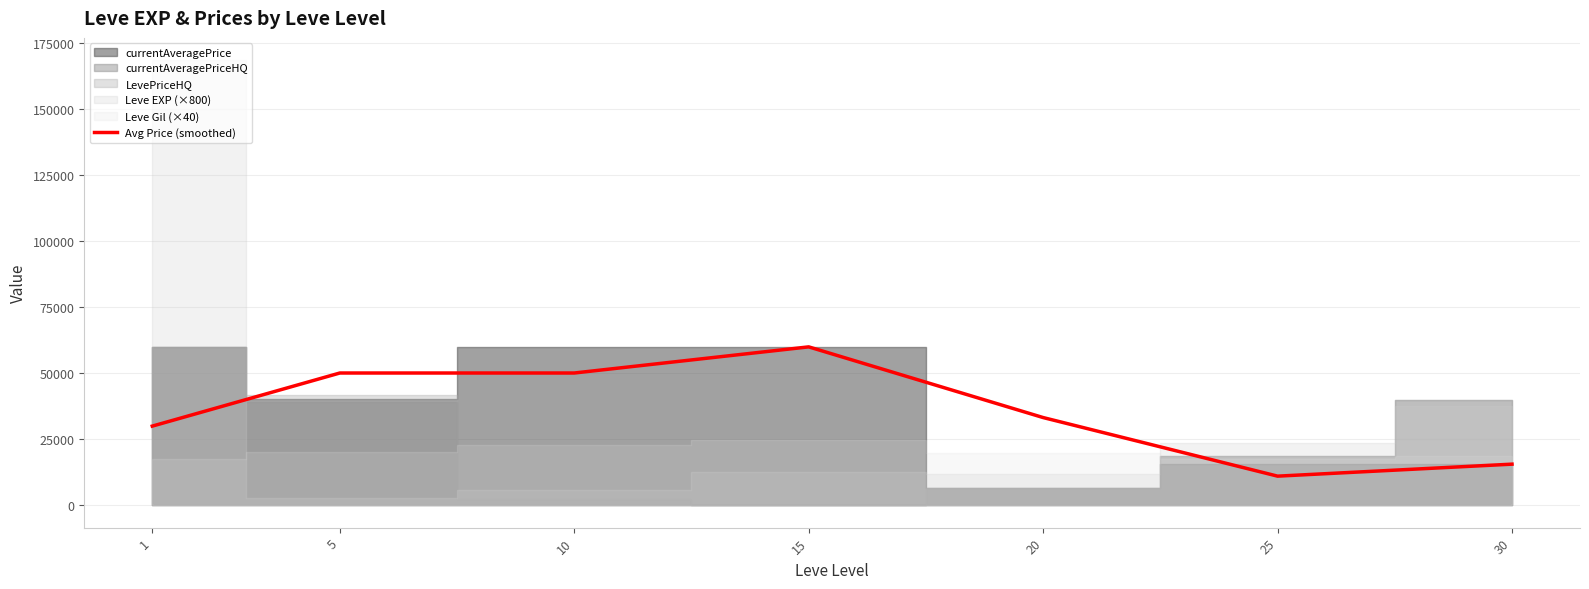

What is the difference between the maximum and second lowest values?

44398.8